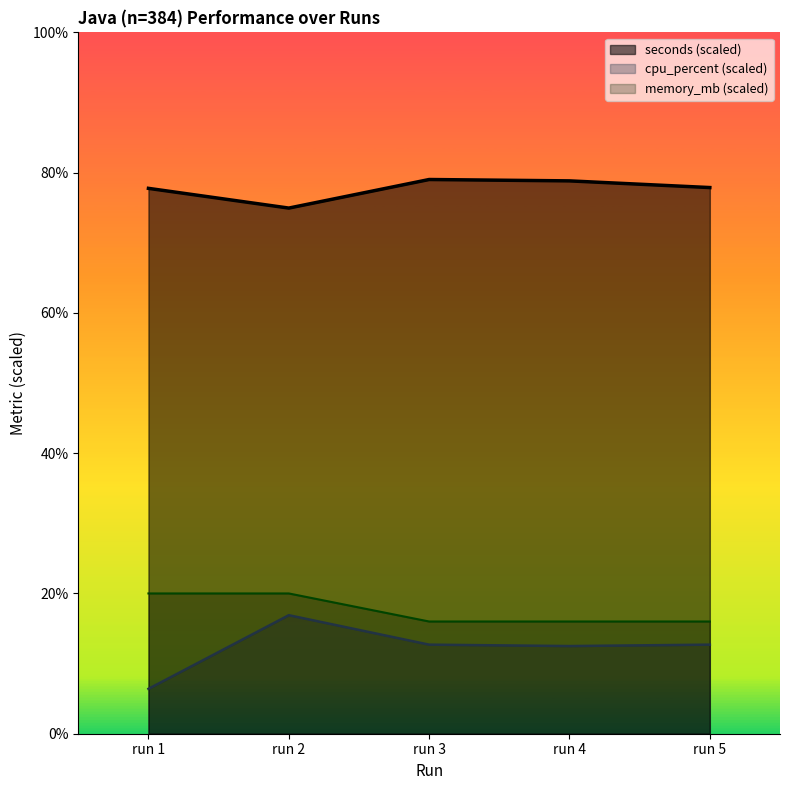

What is the sum of all cpu_percent values?

12.2